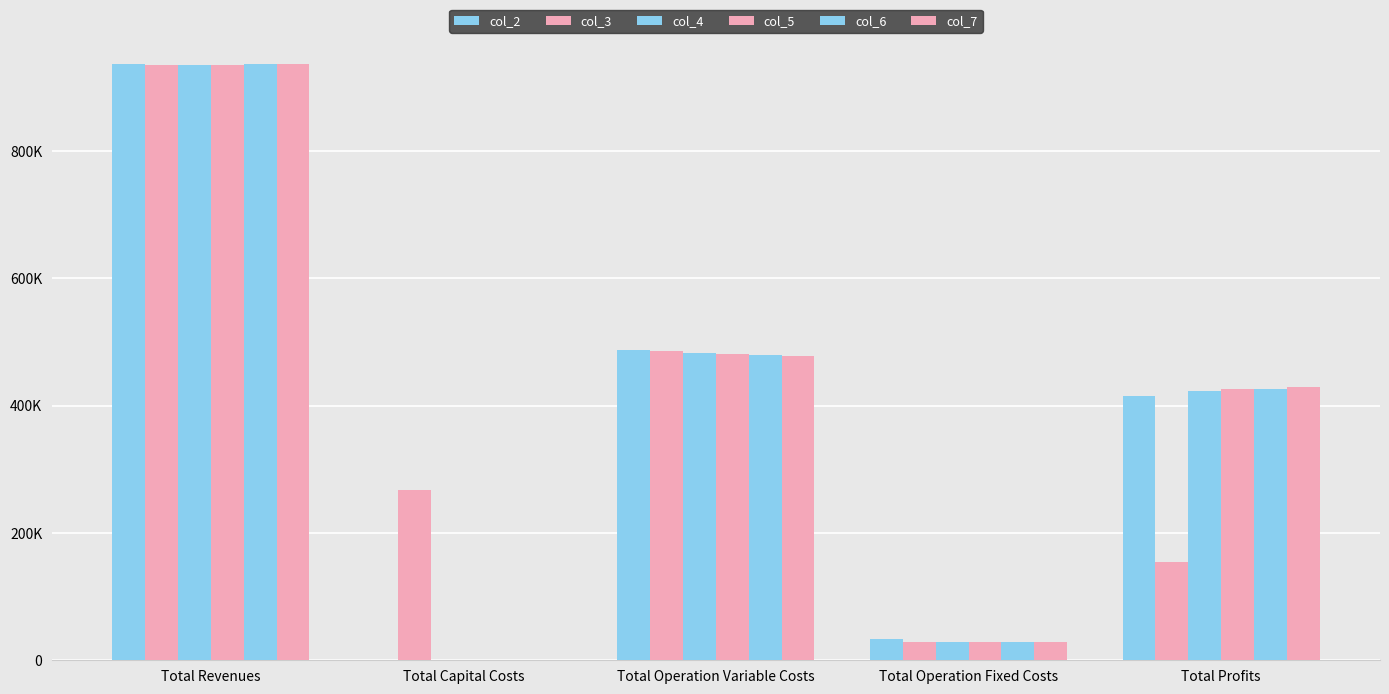

Does the chart contain stacked bars?

No